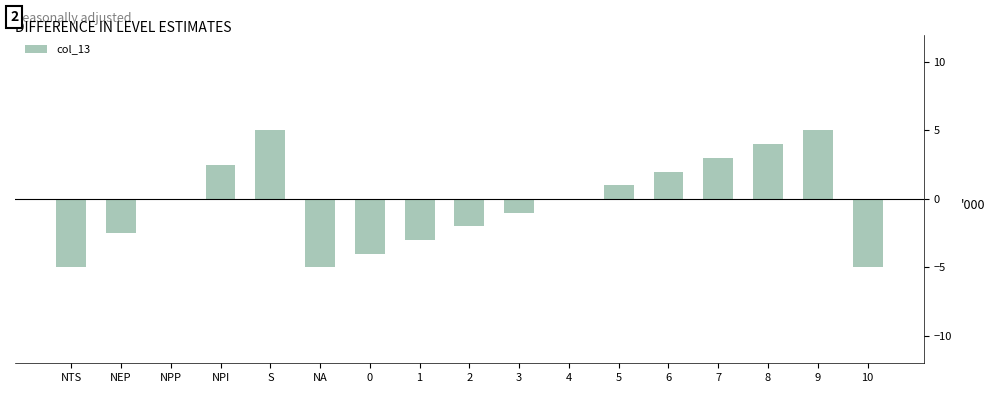

The value at 1 is -0.9. True or false?

False